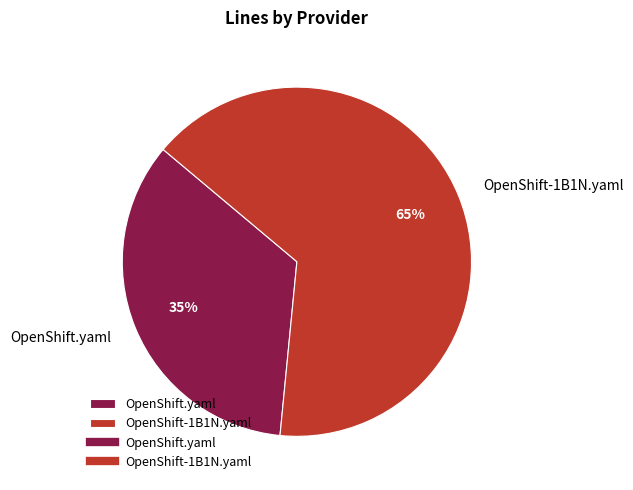

Rank the categories by value from lowest to highest.

OpenShift.yaml, OpenShift-1B1N.yaml